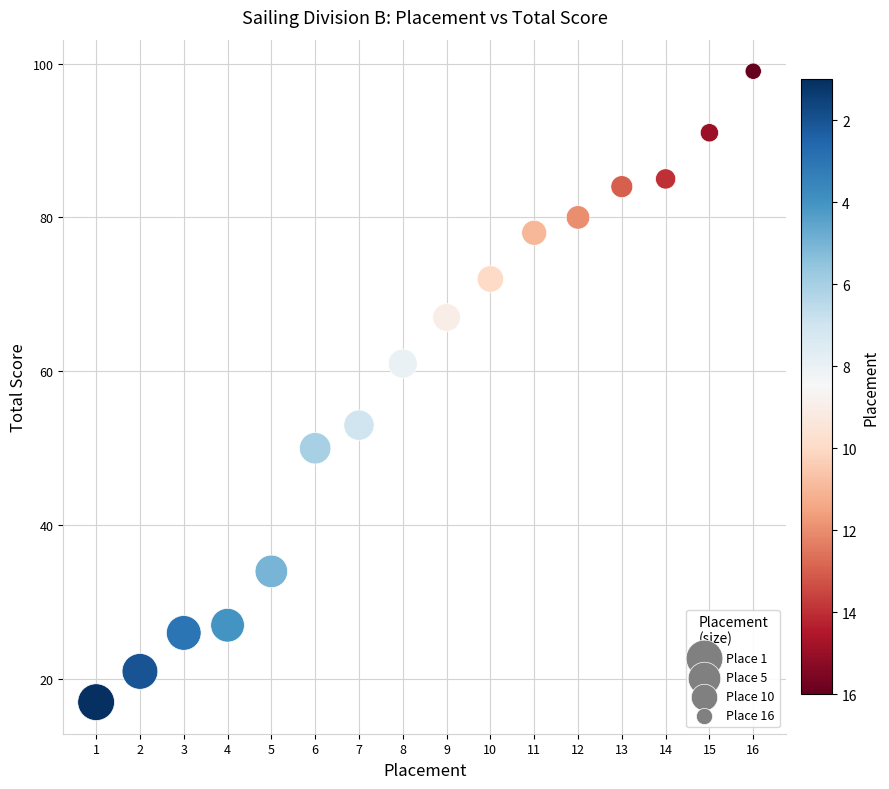

What is the range of X values (max minus min)?

15